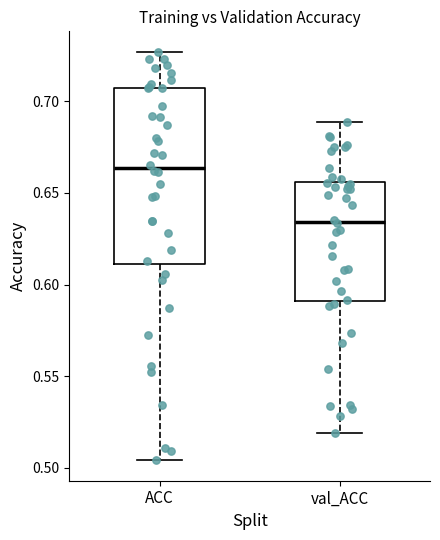

Reading left to right, read every box against the y-axis: the position of its median line, the range the box covers, and the ends of its whiskers. The values are not printed on the chart, so give them approximately, as read against the axis.

ACC: median 0.665, box 0.610 to 0.705, whiskers 0.505 to 0.725
val_ACC: median 0.635, box 0.590 to 0.655, whiskers 0.520 to 0.690